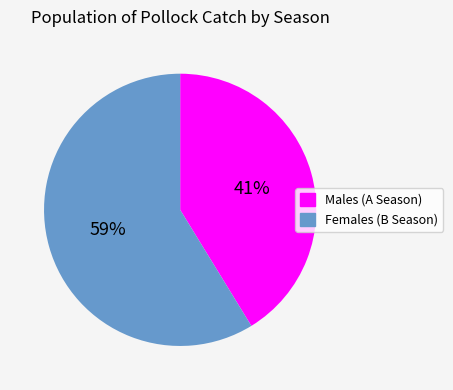

What is the ratio of the value at Males (A Season) to the value at Females (B Season)?

0.7